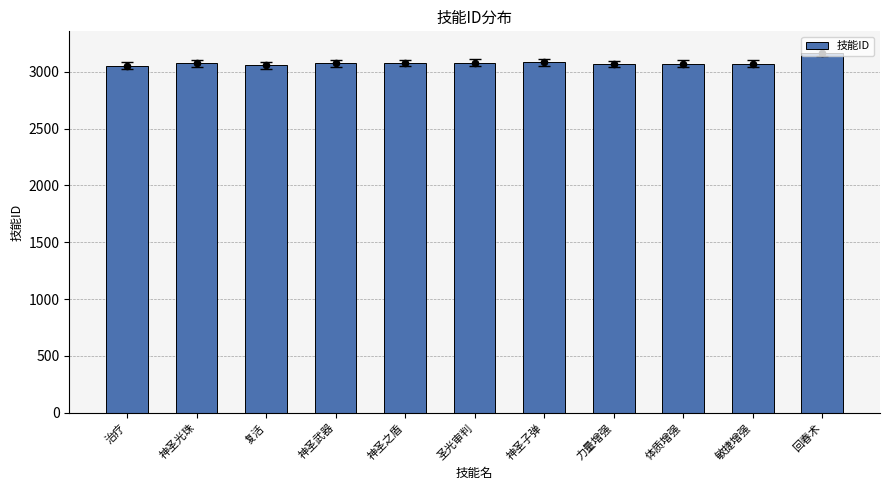

Approximately how many times larger is the value at 敏捷增强 compared to 复活?

1.0